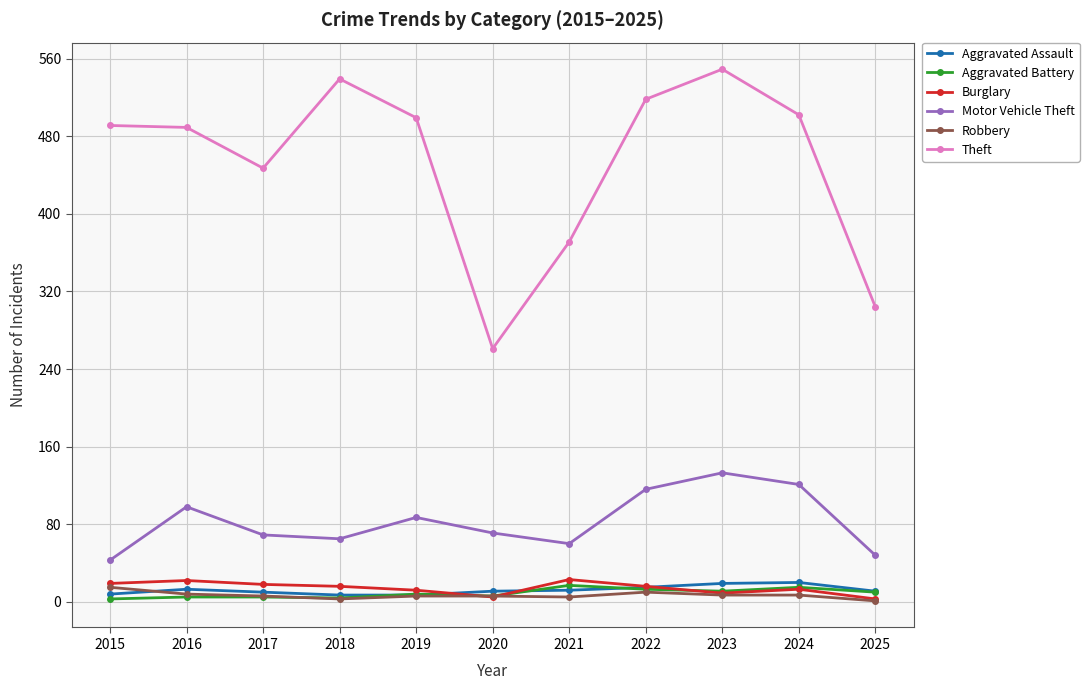

True or false: Aggravated Assault and Motor Vehicle Theft cross at least once.

False